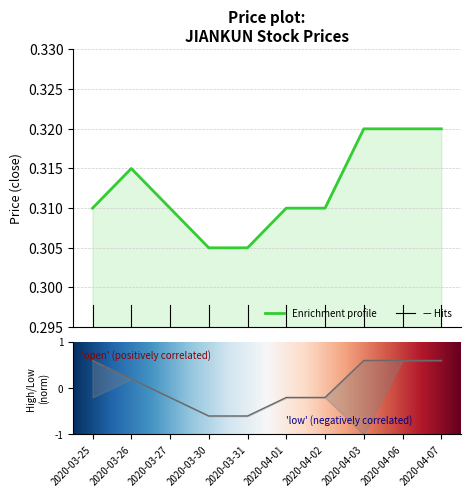

The close series shows 0.2 at 2020-03-27. True or false?

False